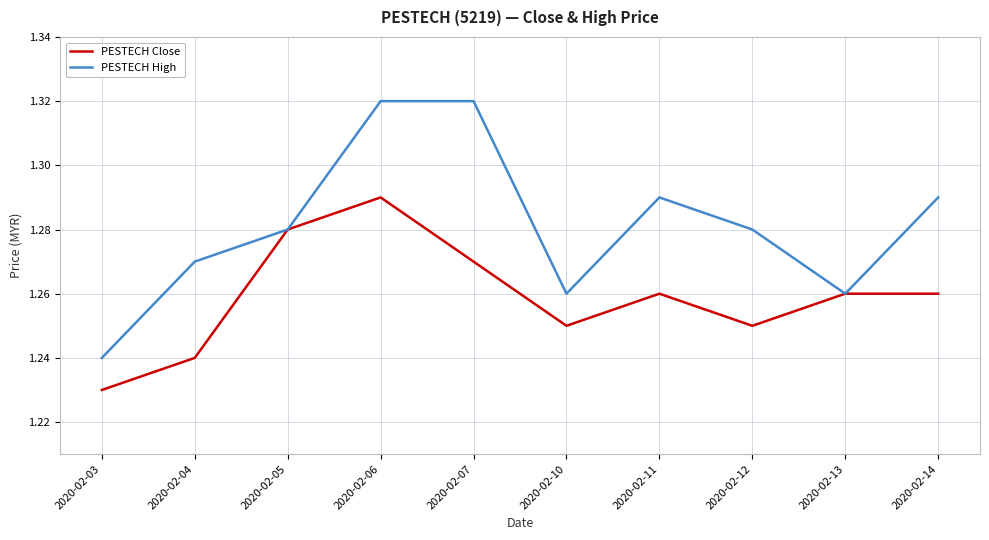

What are all the series names shown in the legend?

PESTECH Close, PESTECH High